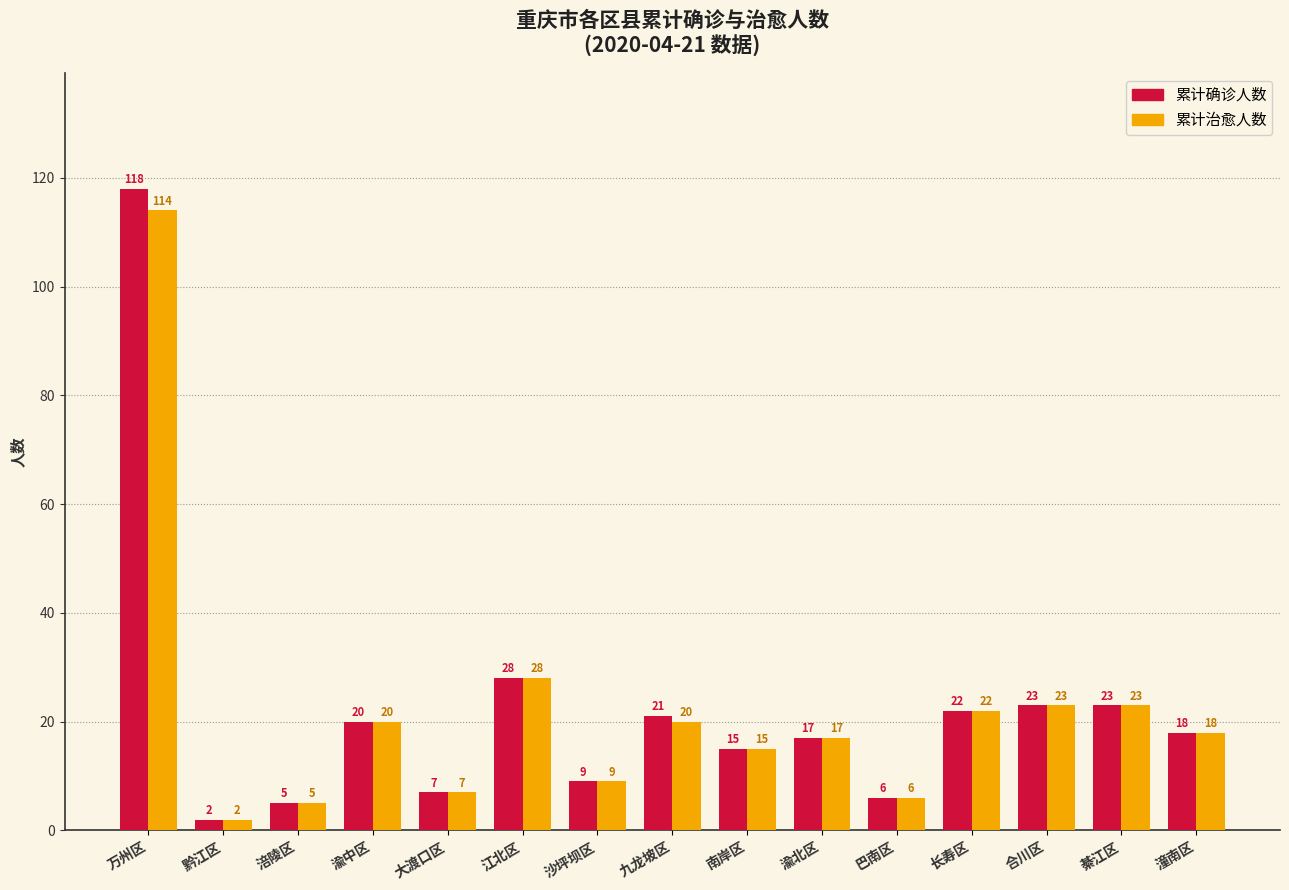

Rank the series by their average value, from lowest to highest.

累计治愈人数, 累计确诊人数